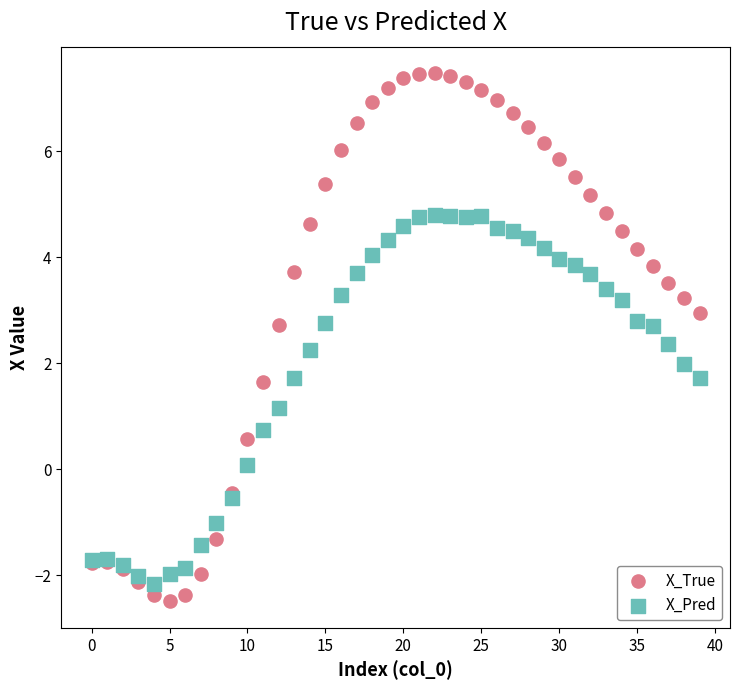

Which series has the largest Y range (max minus min)?

X_True